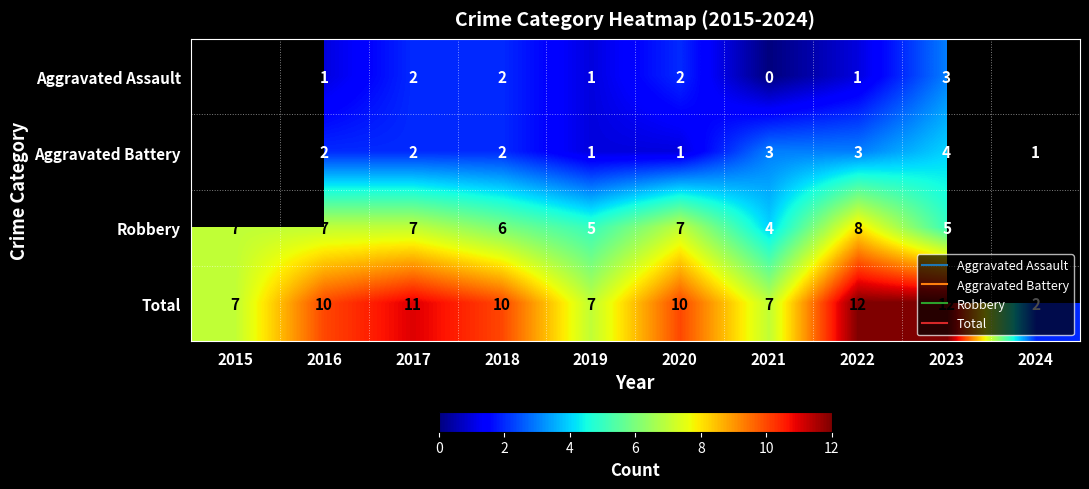

What is the difference between the Total values at 2015 and 2023?

5.0